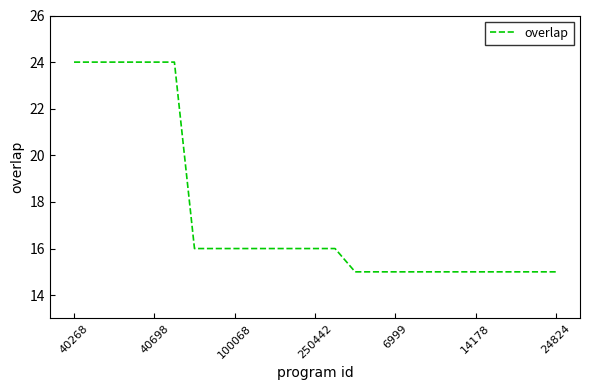

What is the maximum value shown in the chart?

24